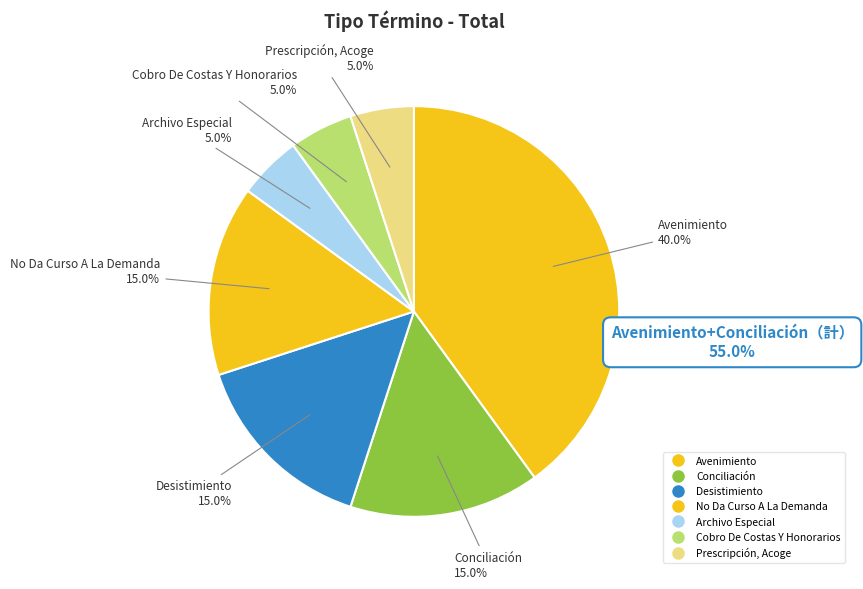

How many segments does this pie chart have?

7